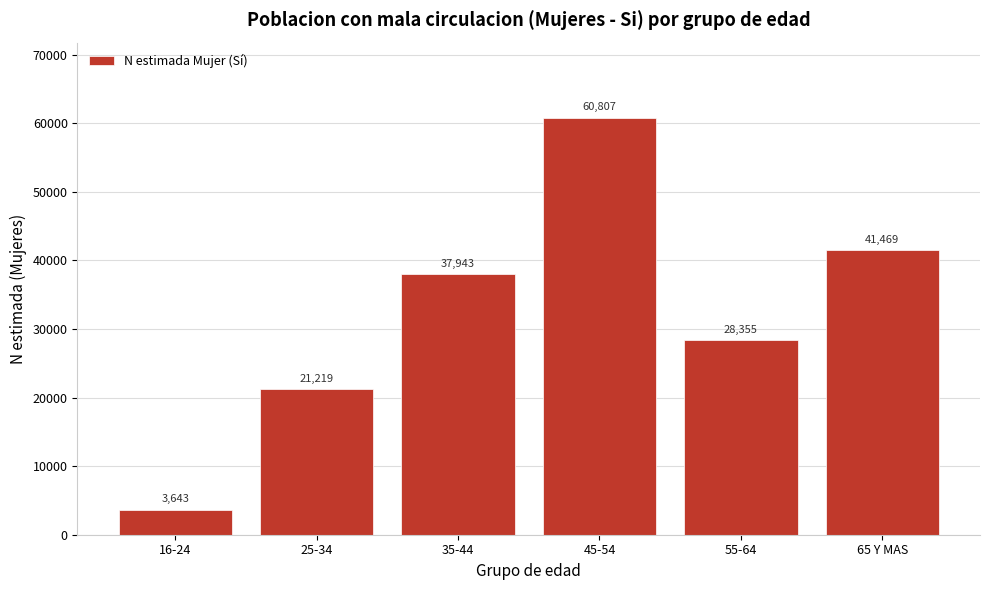

Reading right to left, list all the values displayed in this chart.

65 Y MAS=41469	55-64=28355	45-54=60807	35-44=37943	25-34=21219	16-24=3643